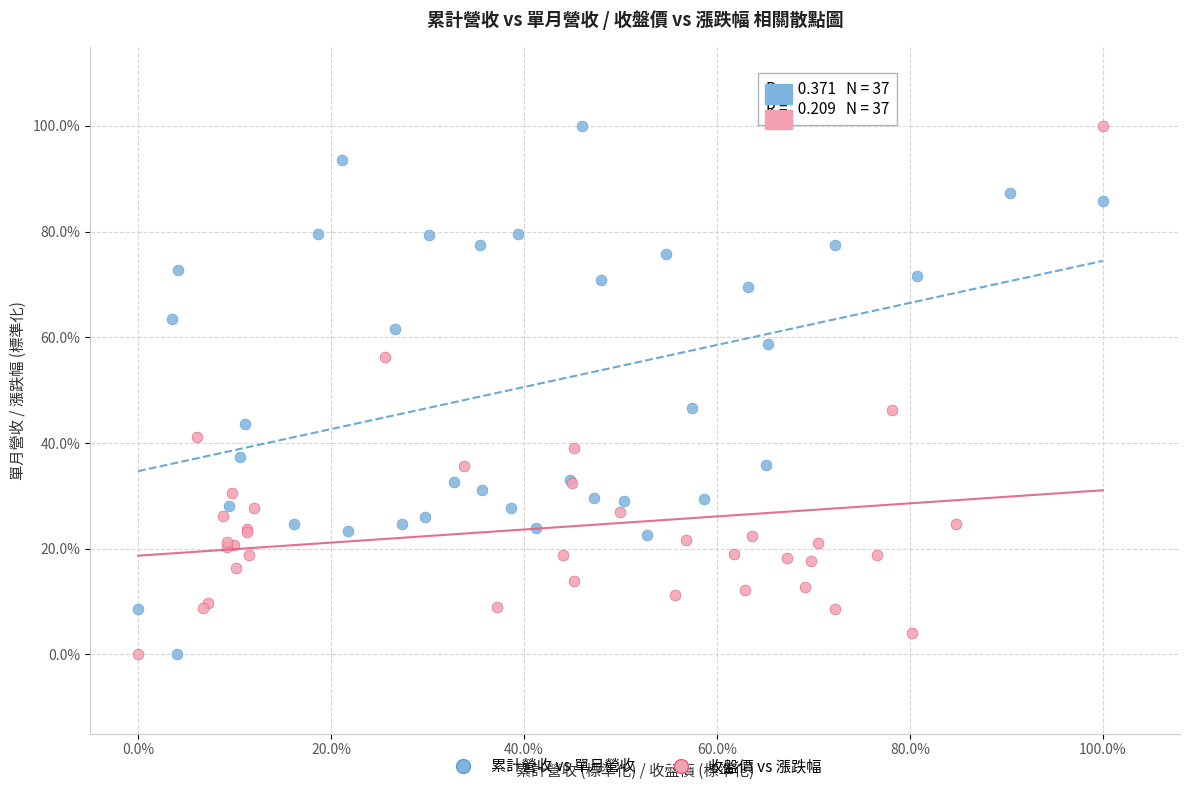

What are all the series names shown in the legend?

累計營收 vs 單月營收, 收盤價 vs 漲跌幅